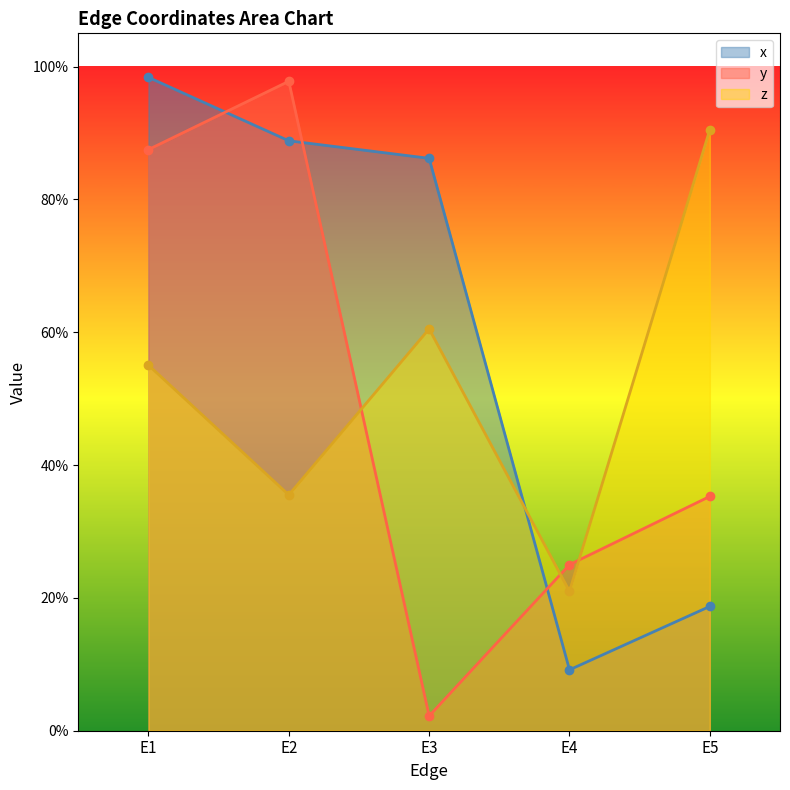

At which category does z reach its first local valley?

E2